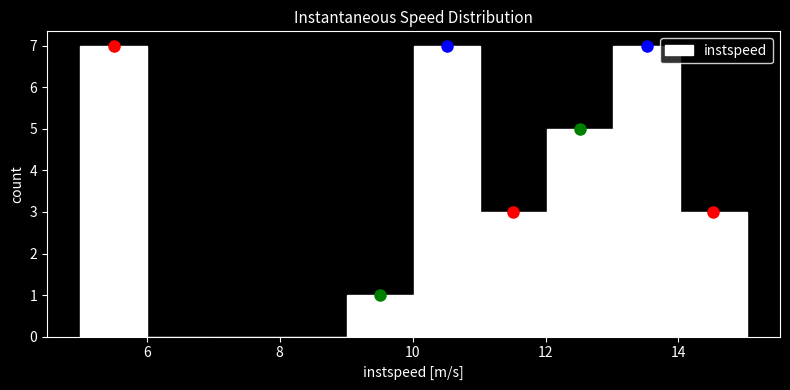

Reading left to right, list every bar in this chart as the range it spans on the x-axis followed by its height. Neither the bar edges nor the heights are printed on the chart, so give them approximately, as read against the axes.

5 to 6: 7
6 to 7: 0
7 to 8: 0
8 to 9: 0
9 to 10: 1
10 to 11: 7
11 to 12: 3
12 to 13: 5
13 to 14: 7
14 to 15: 3